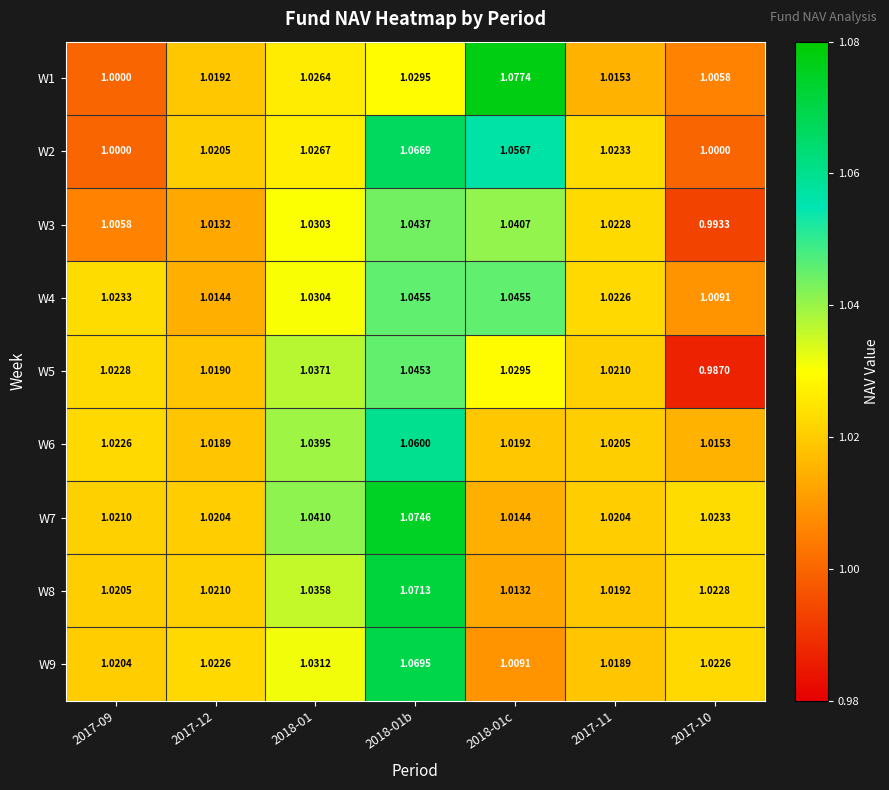

Is the value of W2 at 2017-12 greater than the value of W6 at 2017-10?

Yes